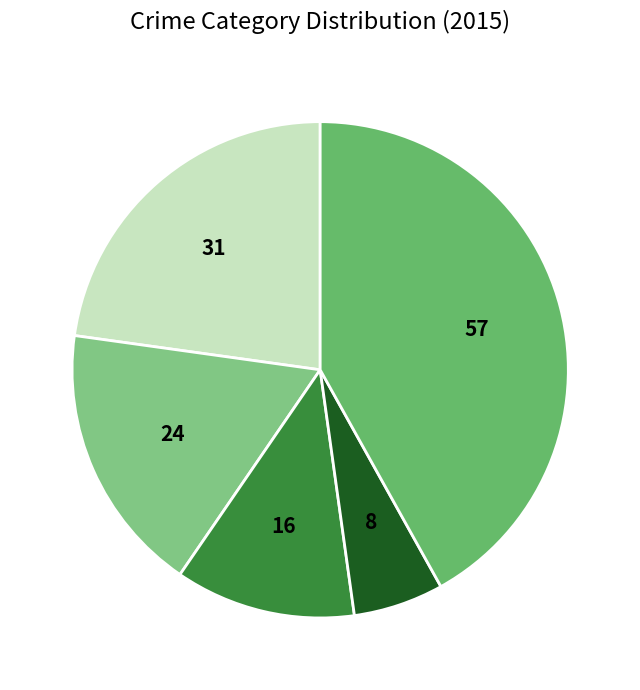

How many segments does this pie chart have?

5